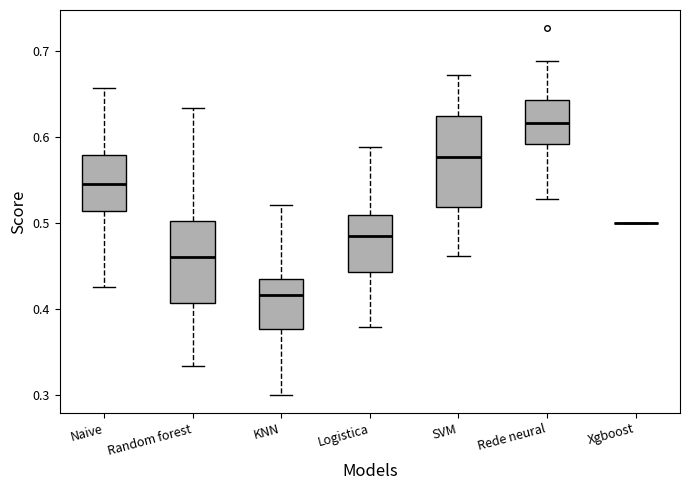

Reading left to right, read every box against the y-axis: the position of its median line, the range the box covers, and the ends of its whiskers. The values are not printed on the chart, so give them approximately, as read against the axis.

Naive: median 0.55, box 0.51 to 0.58, whiskers 0.43 to 0.66
Random forest: median 0.46, box 0.41 to 0.50, whiskers 0.33 to 0.63
KNN: median 0.42, box 0.38 to 0.44, whiskers 0.30 to 0.52
Logistica: median 0.49, box 0.44 to 0.51, whiskers 0.38 to 0.59
SVM: median 0.58, box 0.52 to 0.62, whiskers 0.46 to 0.67
Rede neural: median 0.62, box 0.59 to 0.64, whiskers 0.53 to 0.69
Xgboost: box collapsed to a line at 0.50, whiskers 0.50 to 0.50